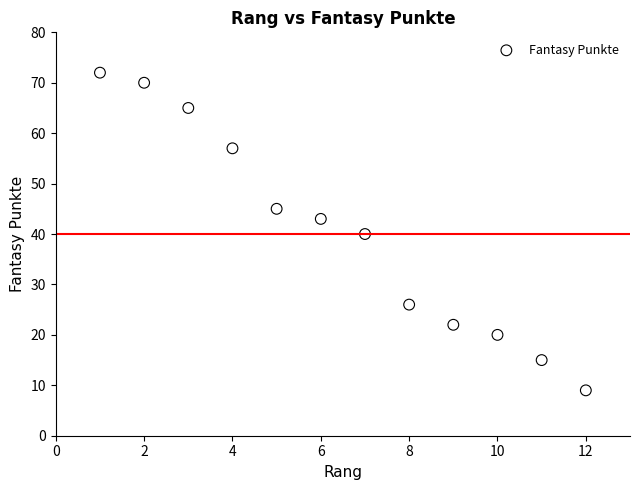

What is the range of Y values (max minus min)?

63